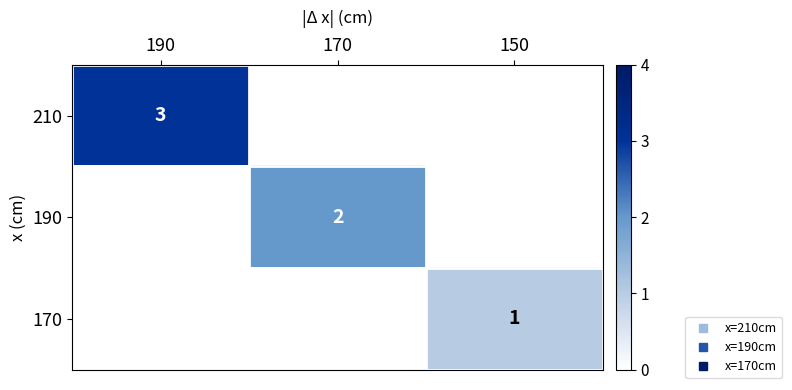

What is the maximum value shown in the chart?

3.0